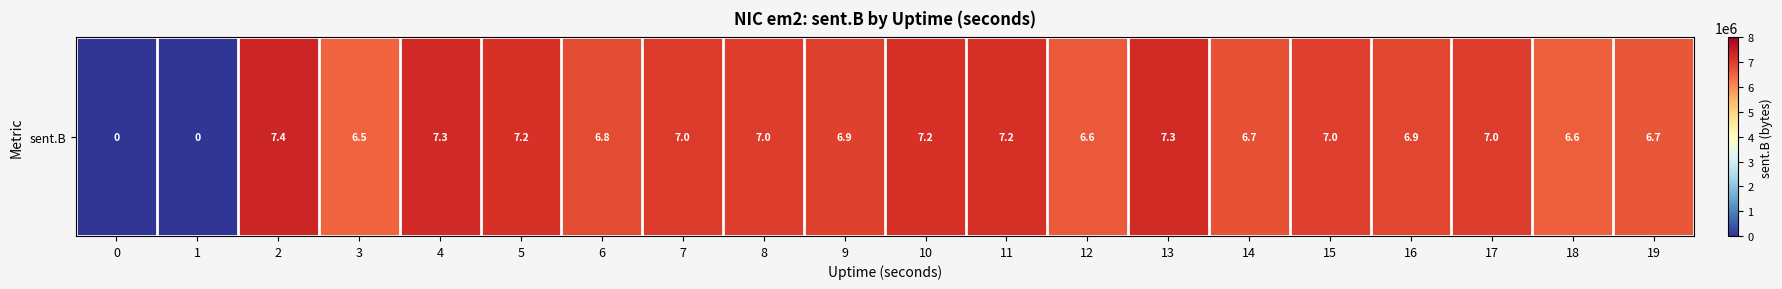

List the labels in order of value, smallest first.

0, 1, 3, 18, 12, 19, 14, 6, 16, 9, 15, 17, 8, 7, 5, 10, 11, 13, 4, 2